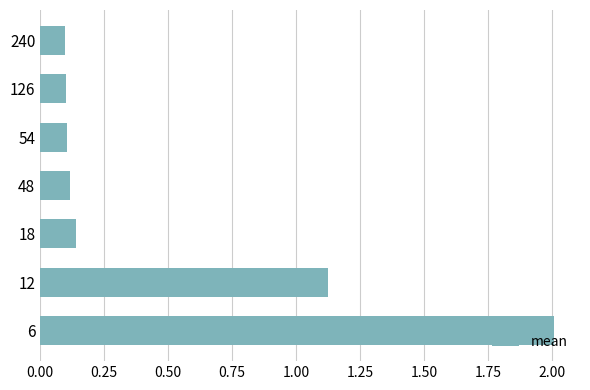

What is the maximum value shown in the chart?

2.0